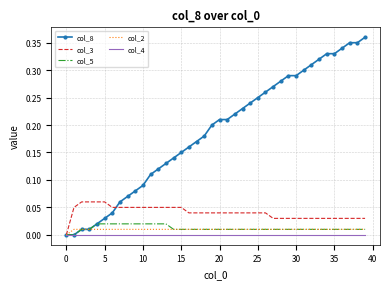

How many col_5 values are between 0 and 1?

40